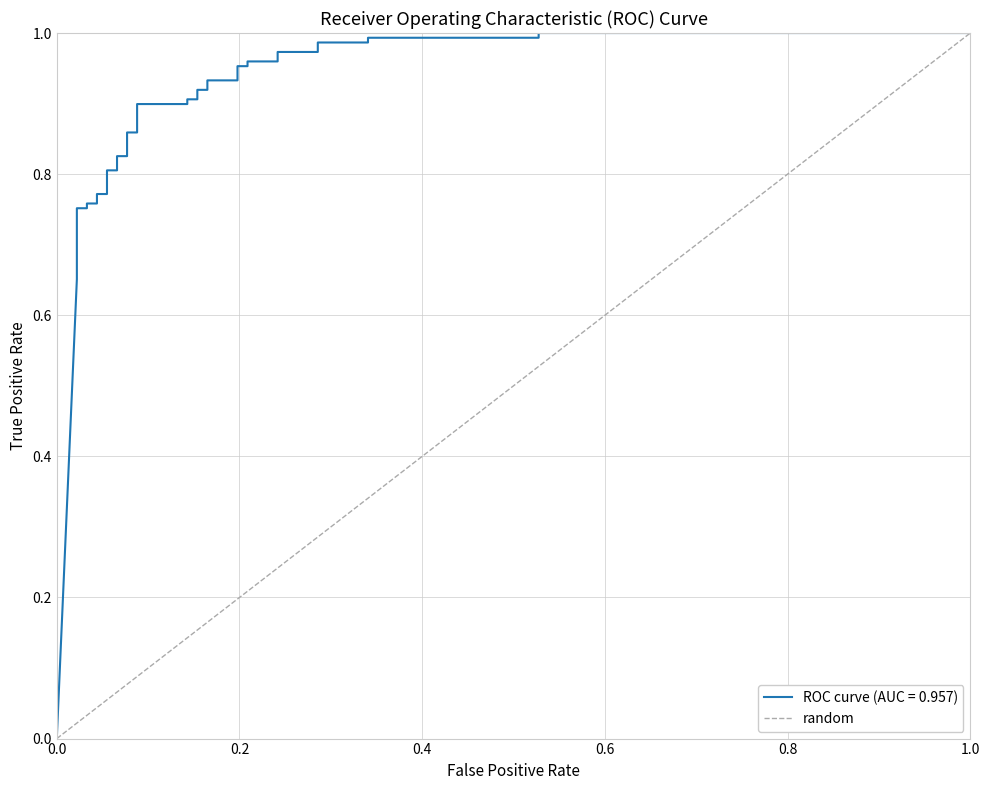

Is this an area chart (filled region under the line)?

No